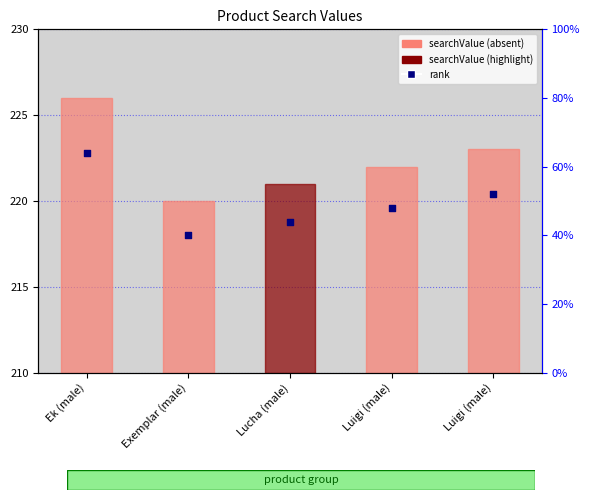

Which series contains the highest Y value?

searchValue